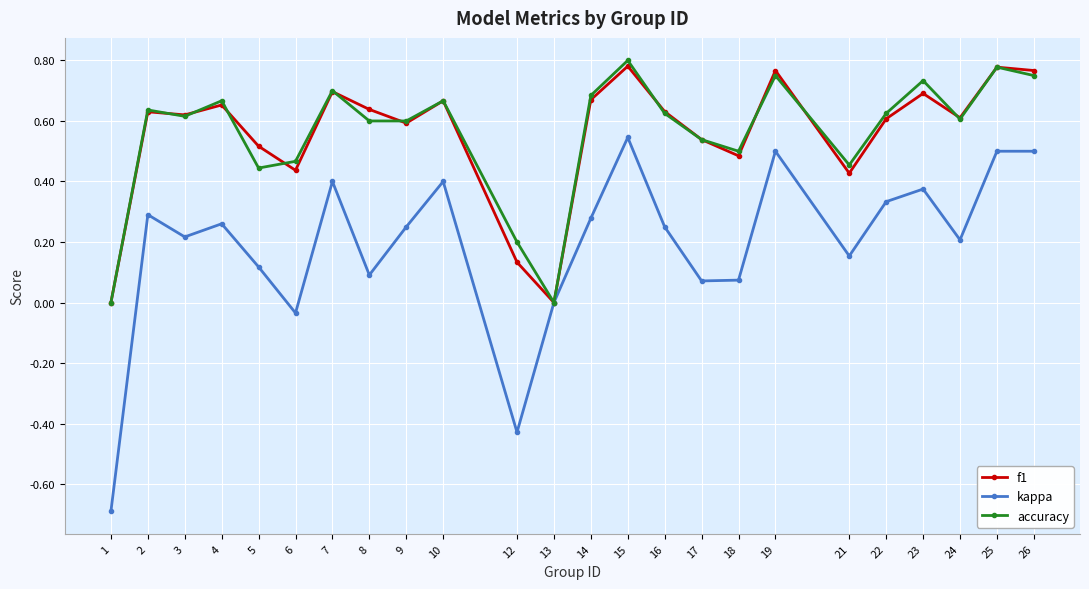

Which series changed the most between 19 and 21?

kappa